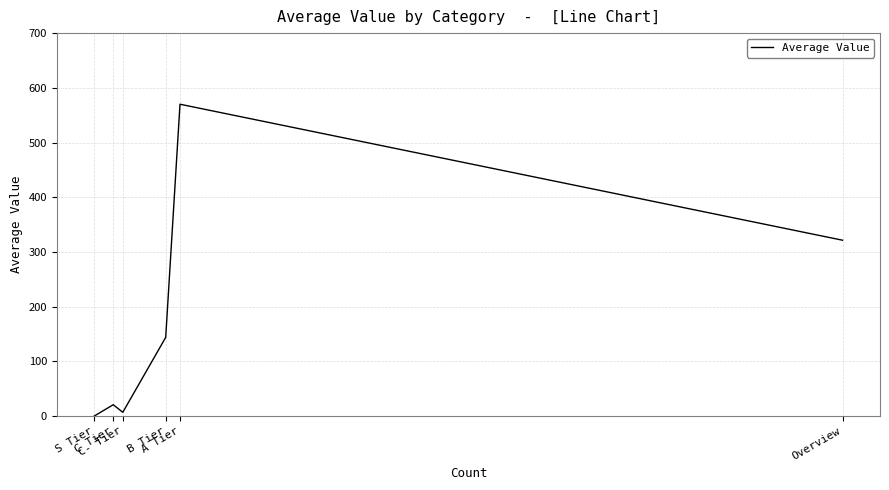

What is the change in value from C Tier to S Tier?

-20.7